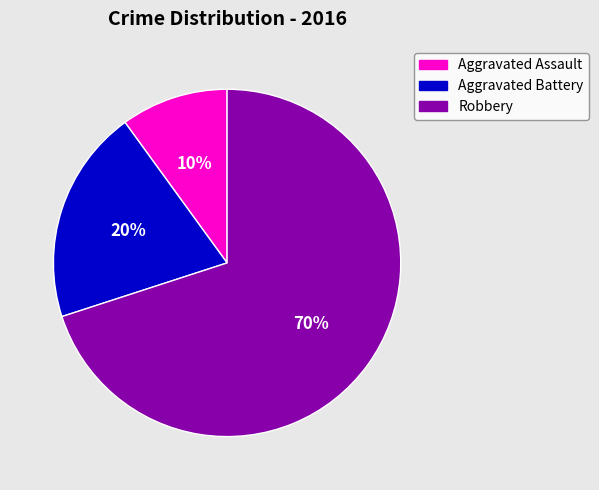

Does Robbery represent more than half of the total?

Yes